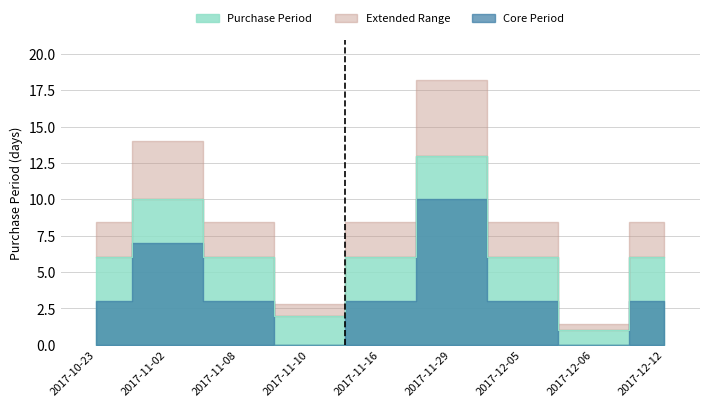

What is the difference between the maximum and second lowest values?

11